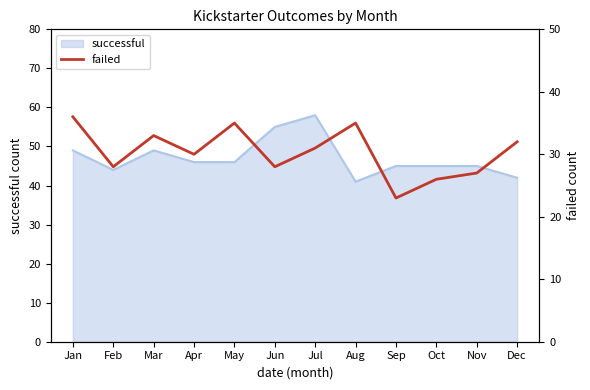

At which category does the chart reach its minimum across all series?

Sep